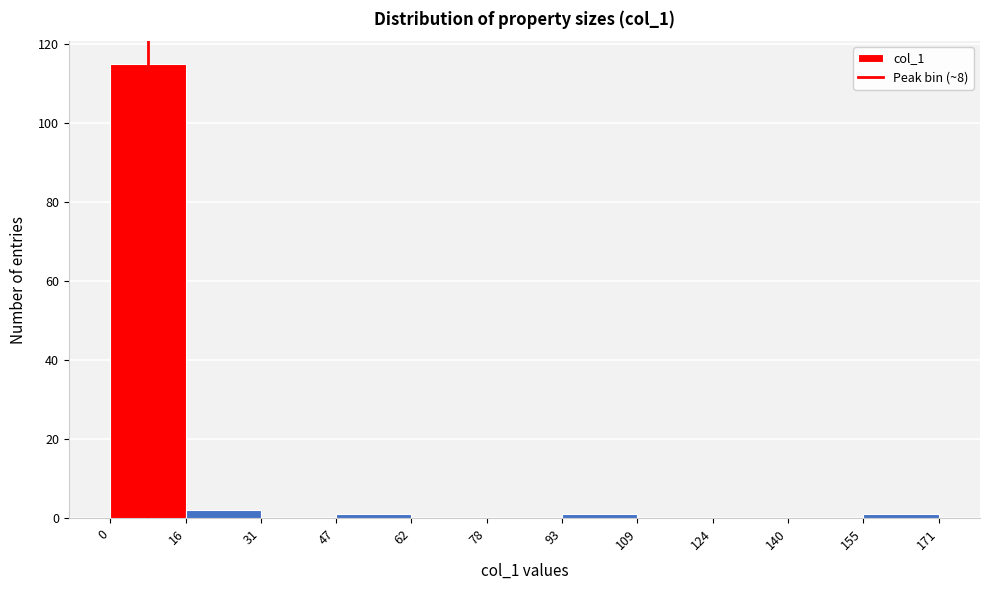

How tall is the bar that spans 0 to 16 on the x-axis? The values are not printed on the chart, so give them approximately, as read against the axis.

116